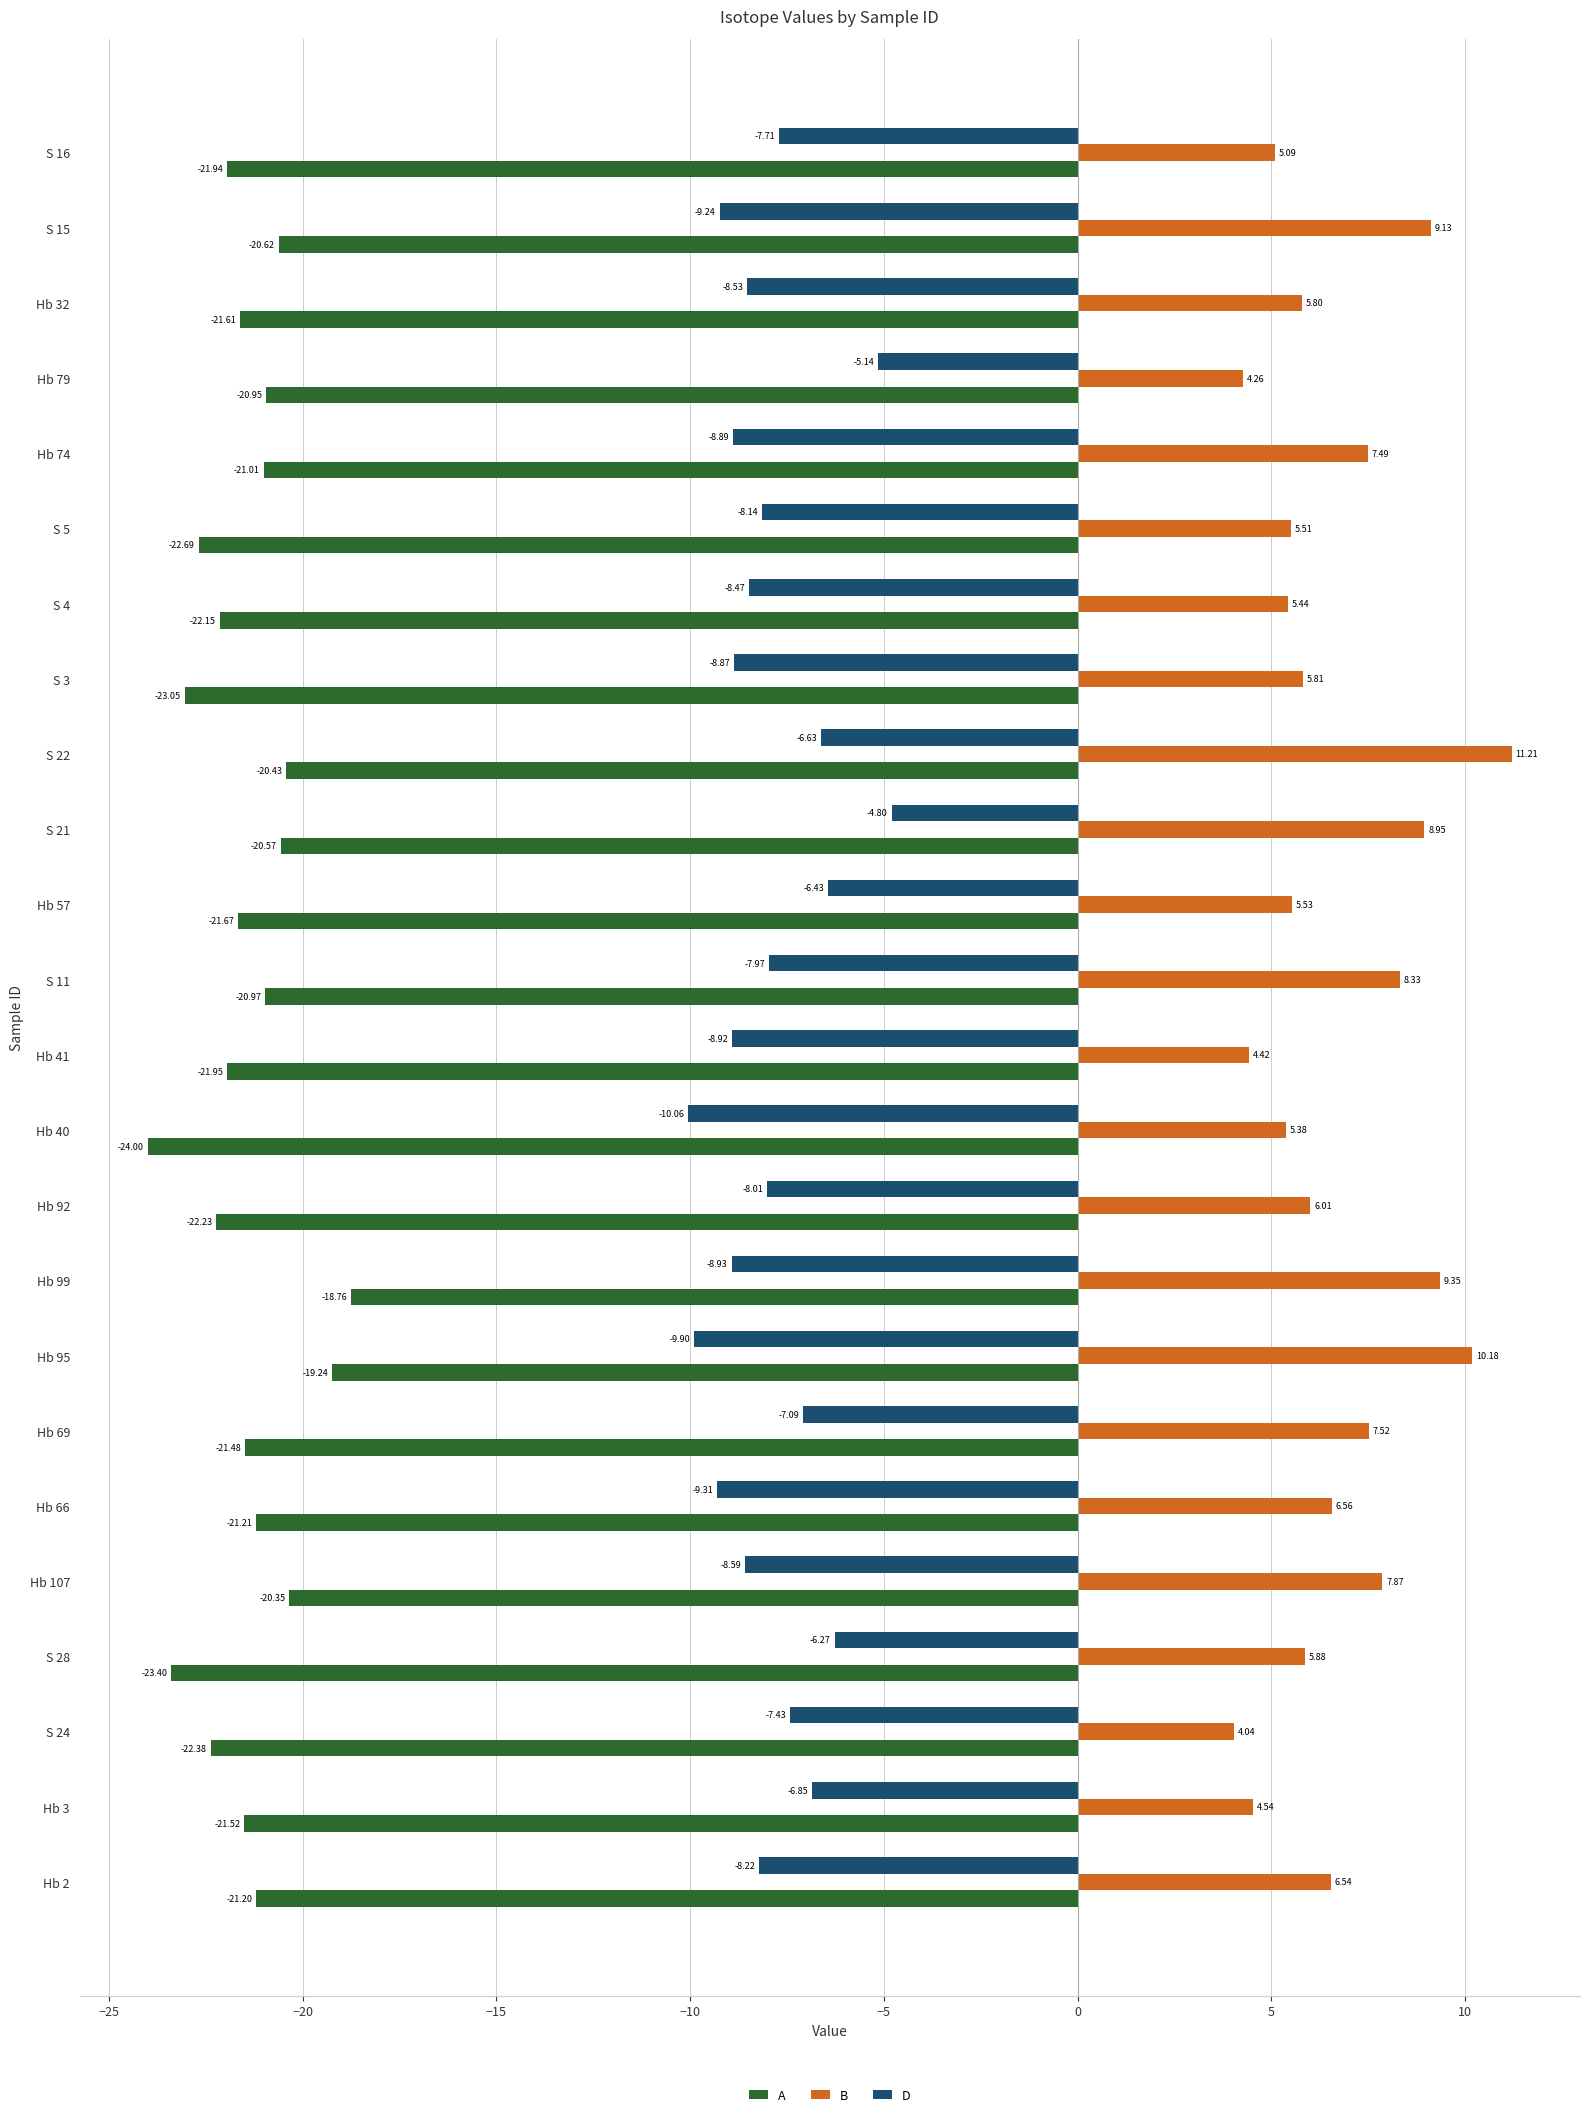

What is the smallest value displayed?

-24.0